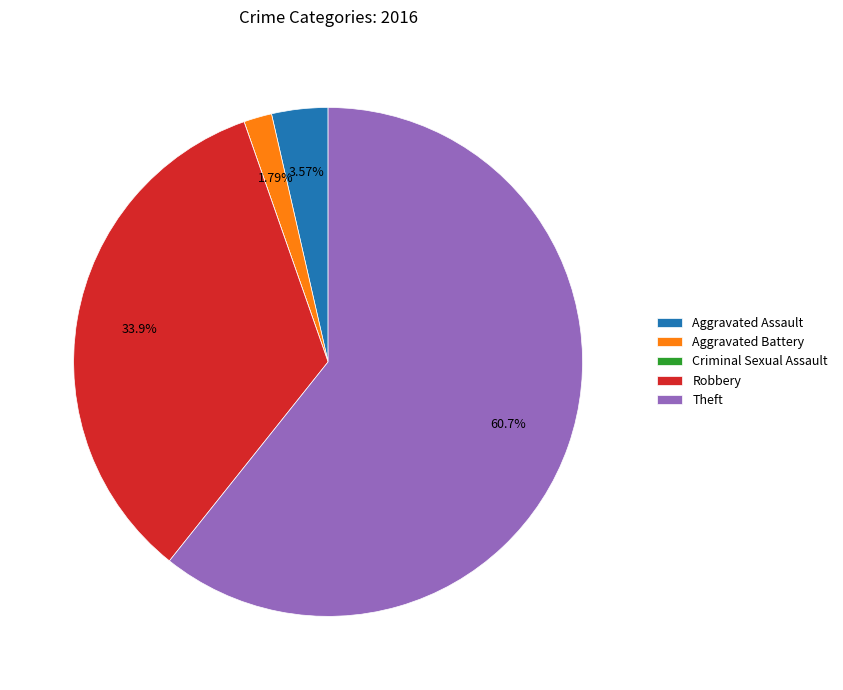

Between Theft and Aggravated Battery, which is larger?

Theft